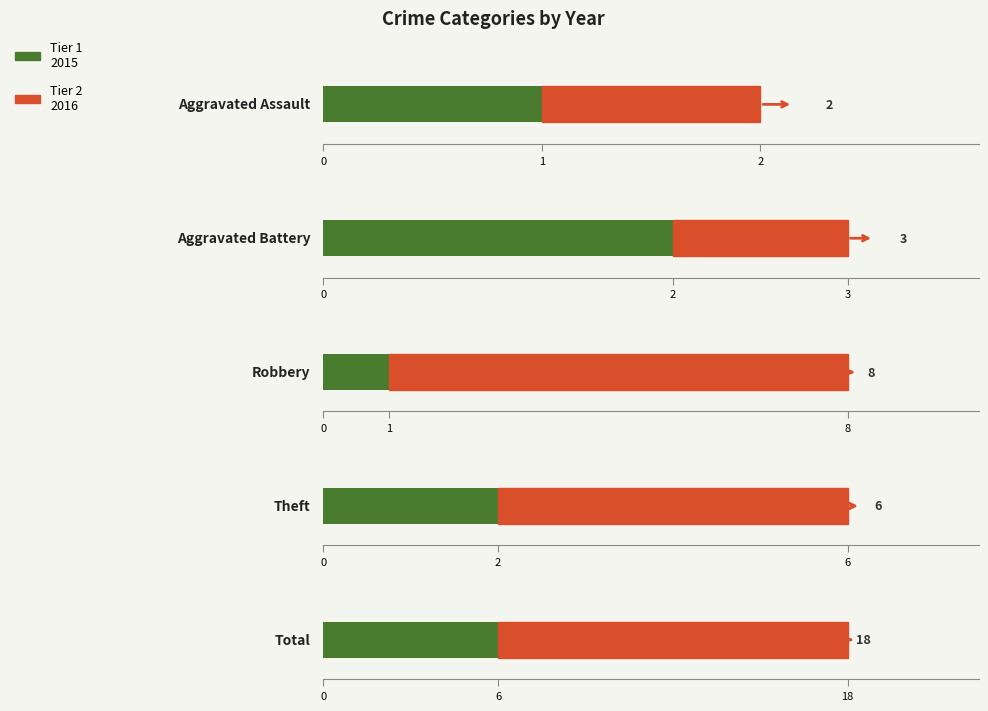

Is it true that Tier 2 (Later Years) equals 12 at Total?

True